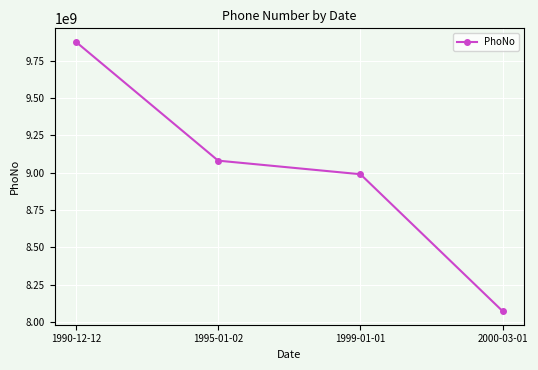

What is the ratio of the value at 1995-01-02 to the value at 2000-03-01?

1.1